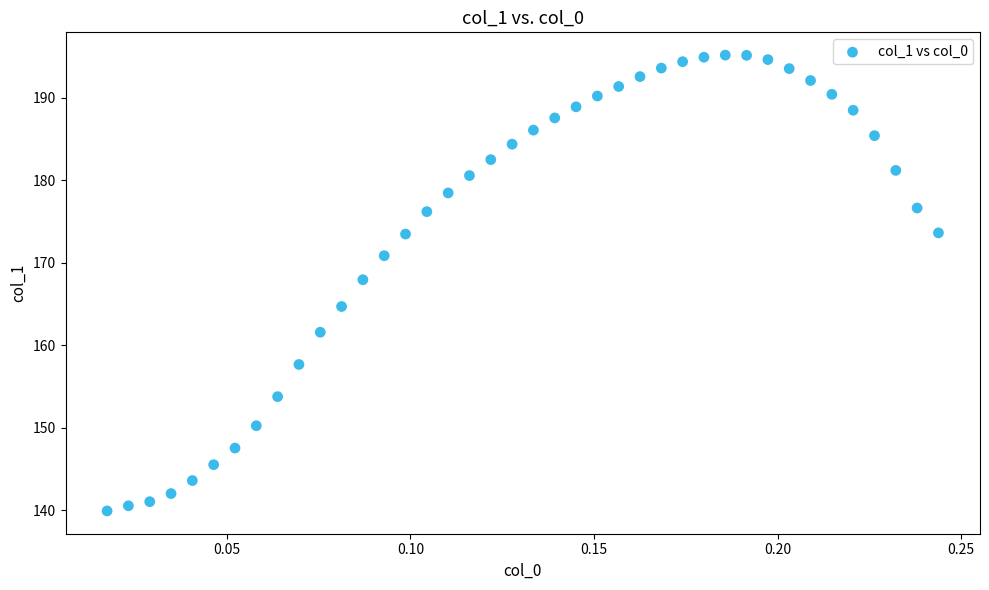

What is the range of Y values (max minus min)?

55.3